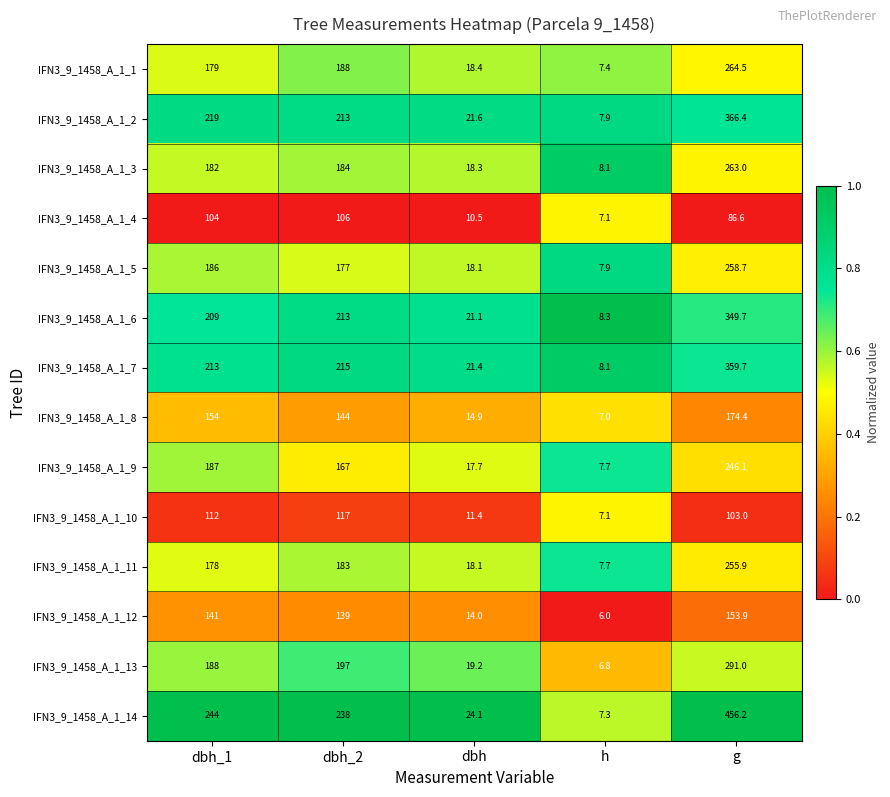

Rank the series by their maximum value, from highest to lowest.

IFN3_9_1458_A_1_14, IFN3_9_1458_A_1_2, IFN3_9_1458_A_1_7, IFN3_9_1458_A_1_6, IFN3_9_1458_A_1_13, IFN3_9_1458_A_1_1, IFN3_9_1458_A_1_3, IFN3_9_1458_A_1_5, IFN3_9_1458_A_1_11, IFN3_9_1458_A_1_9, IFN3_9_1458_A_1_8, IFN3_9_1458_A_1_12, IFN3_9_1458_A_1_10, IFN3_9_1458_A_1_4